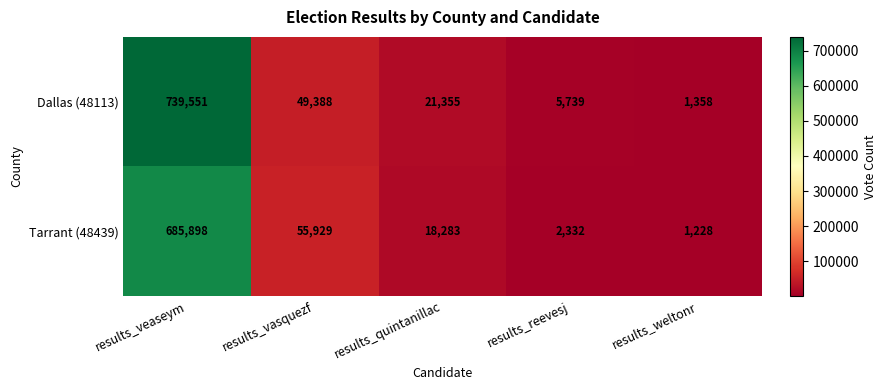

Which series changed the most between results_vasquezf and results_reevesj?

Tarrant (48439)